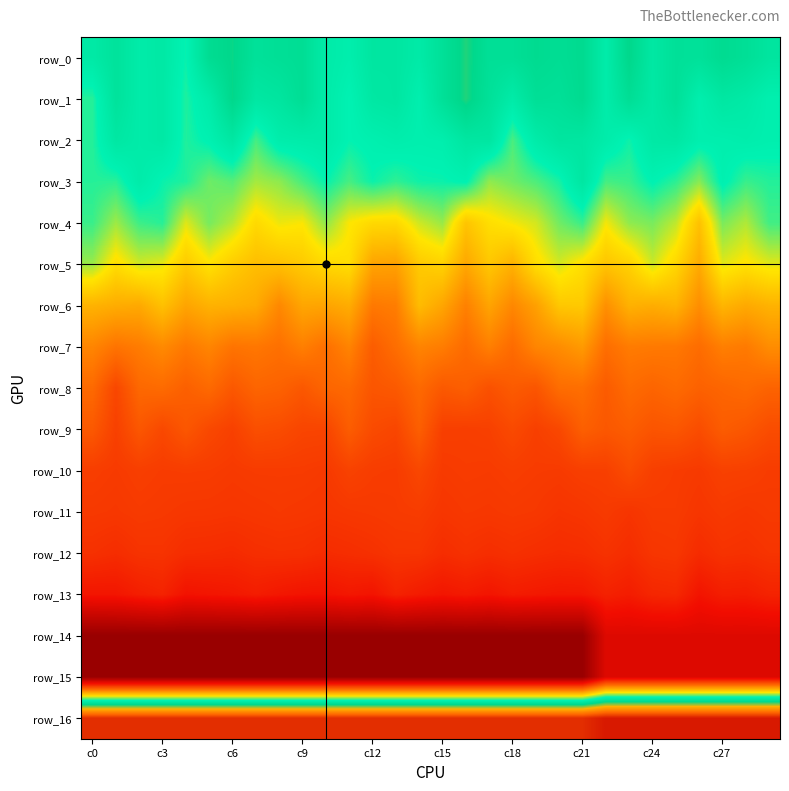

Which series has the largest total across all categories?

row_16